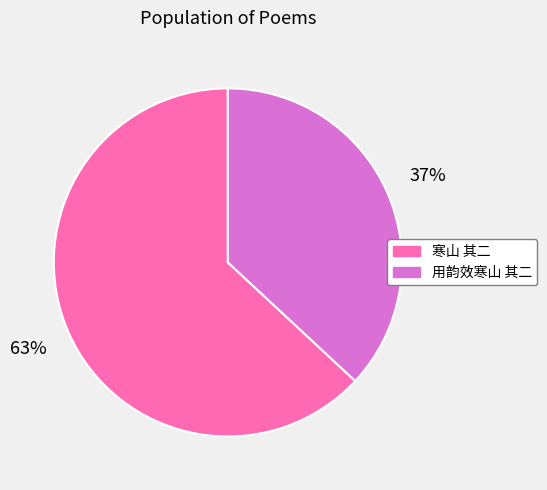

Is the sum of 寒山 其二 and 用韵效寒山 其二 greater than half?

Yes